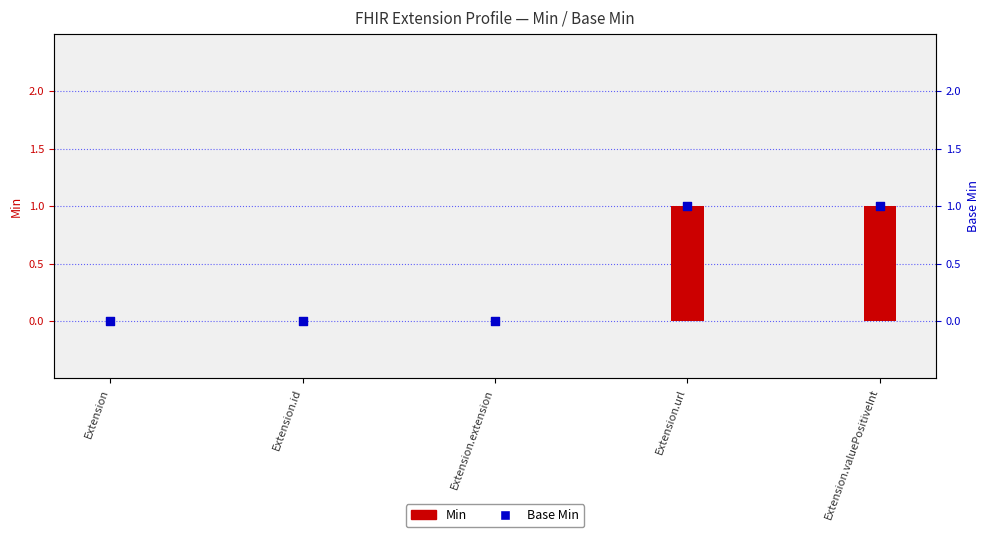

What are all the series names shown in the legend?

Min, Base Min